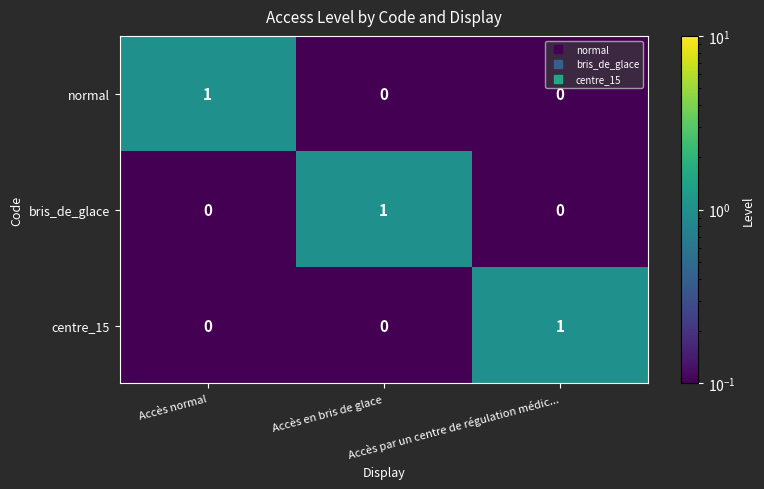

At how many categories does at least one series exceed 0?

3